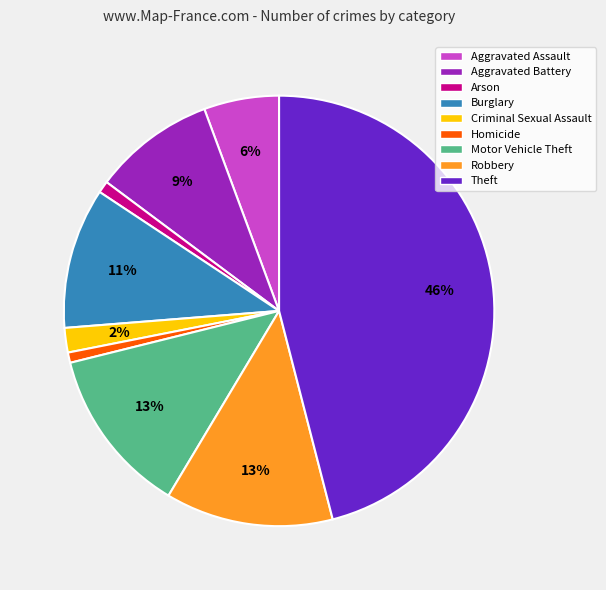

What percentage is the Burglary slice, to the nearest percent?

11%